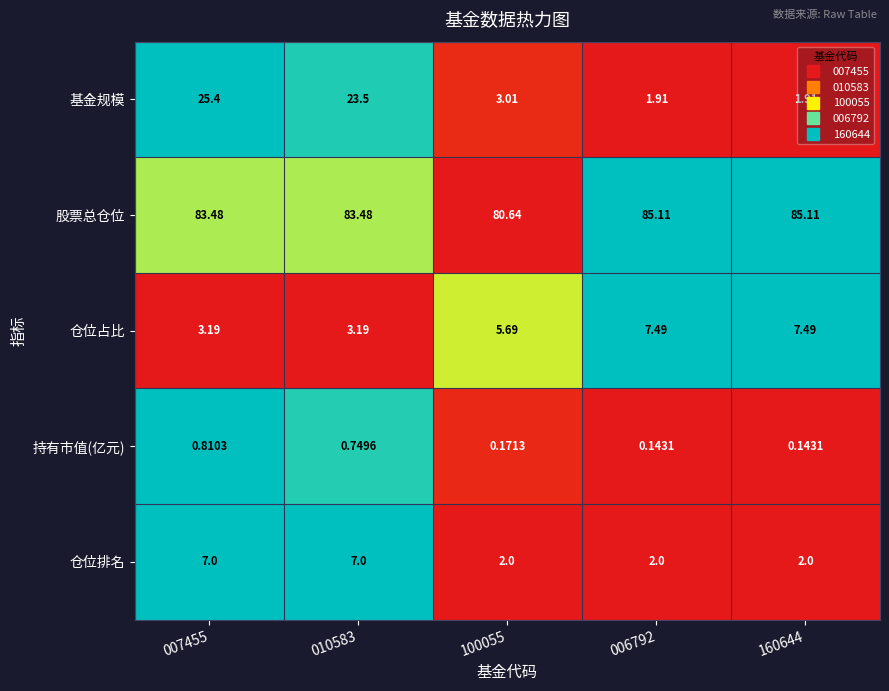

Which series has the widest spread of values?

基金规模